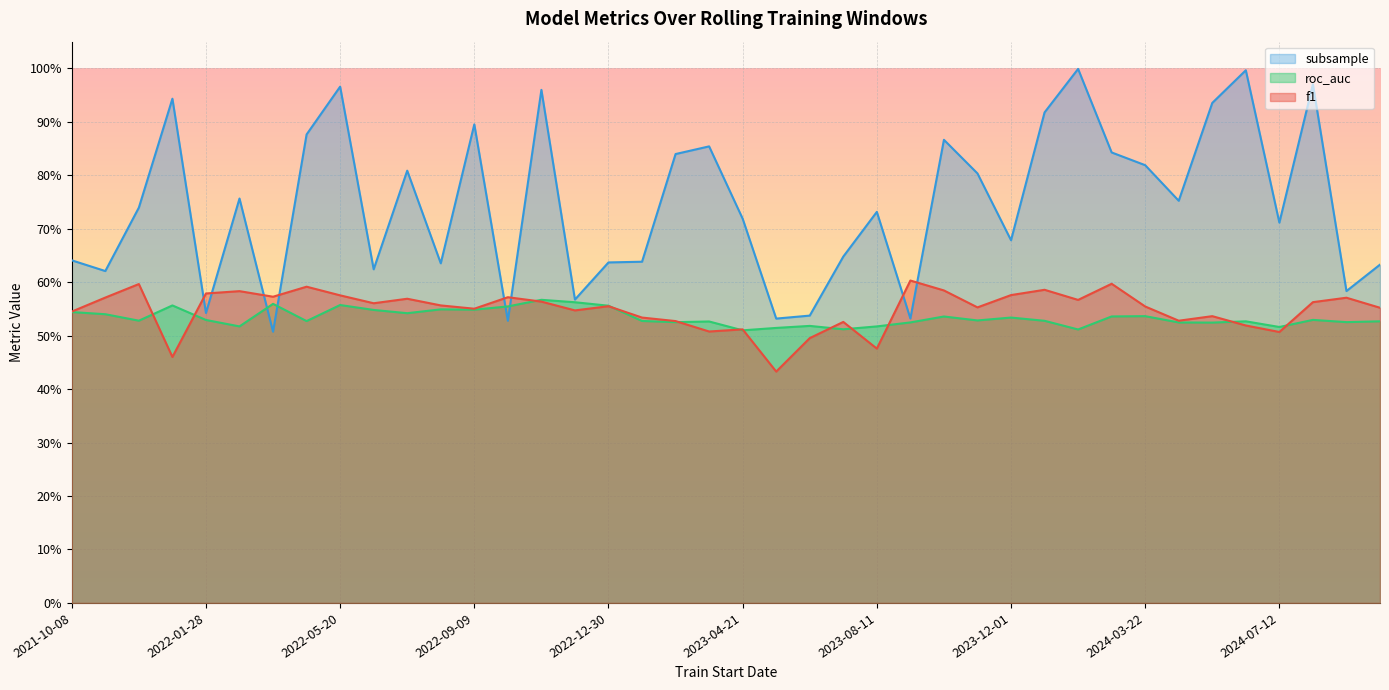

What is the approximate value of subsample at 2024-06-14?

1.0